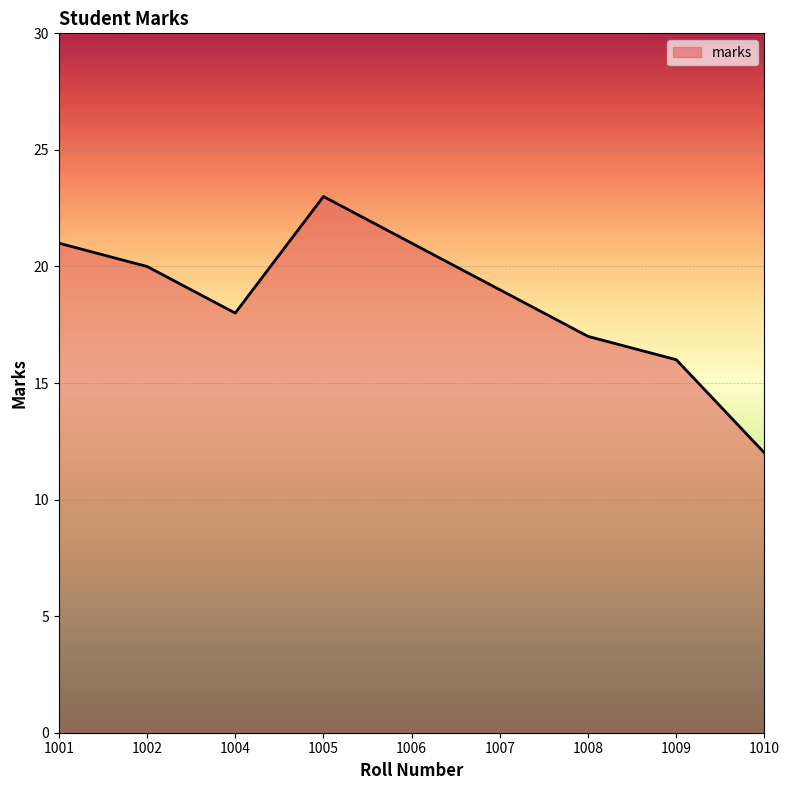

Reading left to right, extract all data points from this chart.

21	20	18	23	21	19	17	16	12